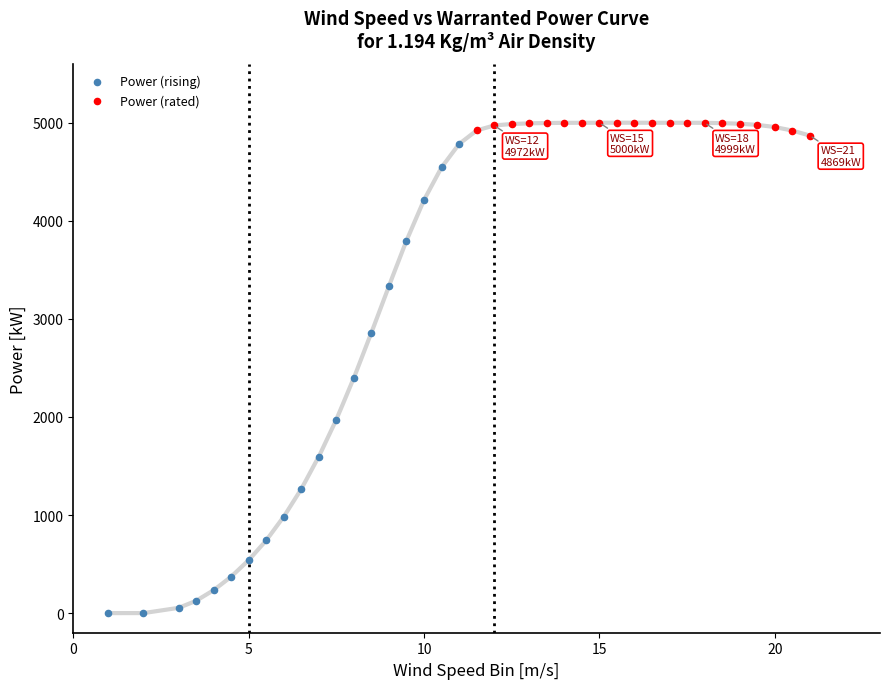

Which series contains the lowest Y value?

Power (rising)